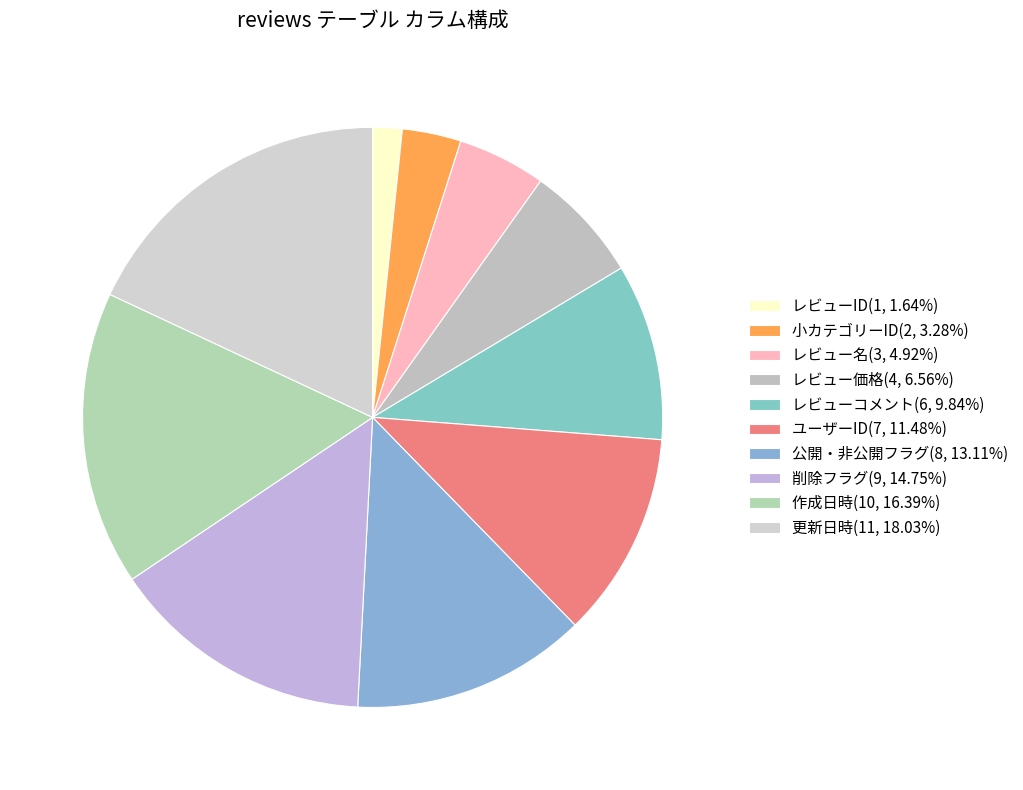

How many segments does this pie chart have?

10